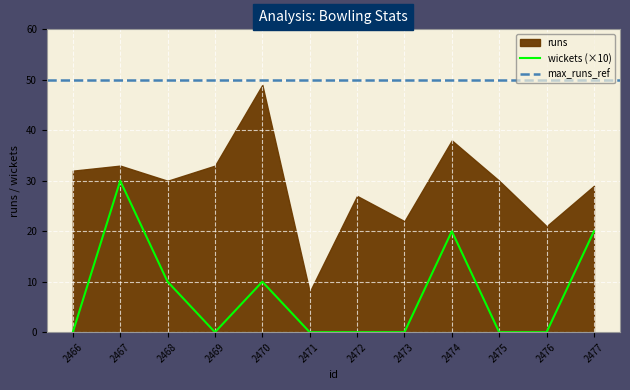

Is it true that the value at 2466 is -13?

False